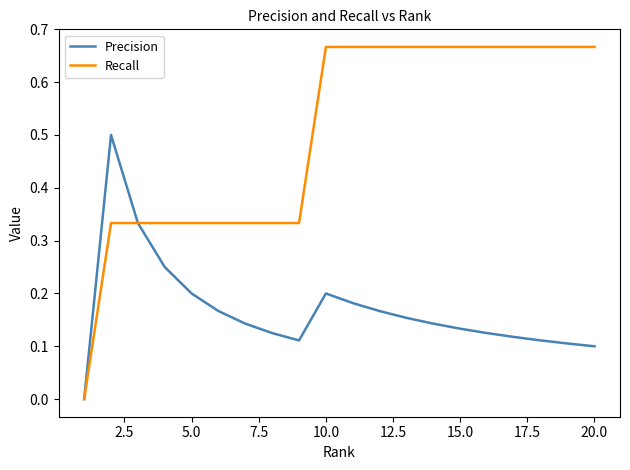

Rank the series by their average value, from highest to lowest.

Recall, Precision